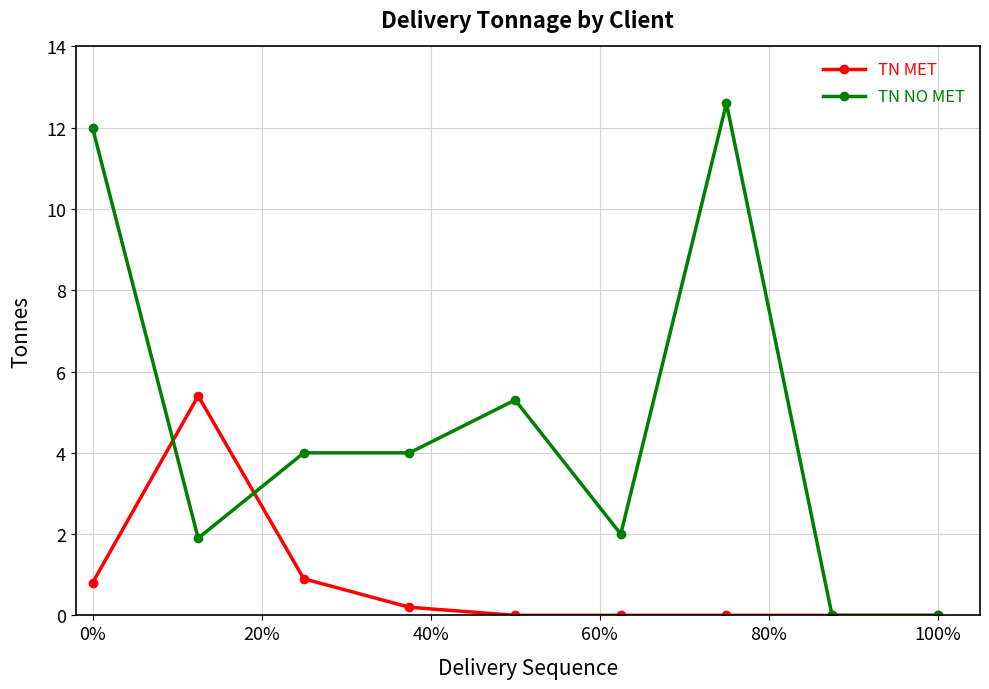

What is the difference between the maximum and minimum values in the TN NO MET series?

12.6